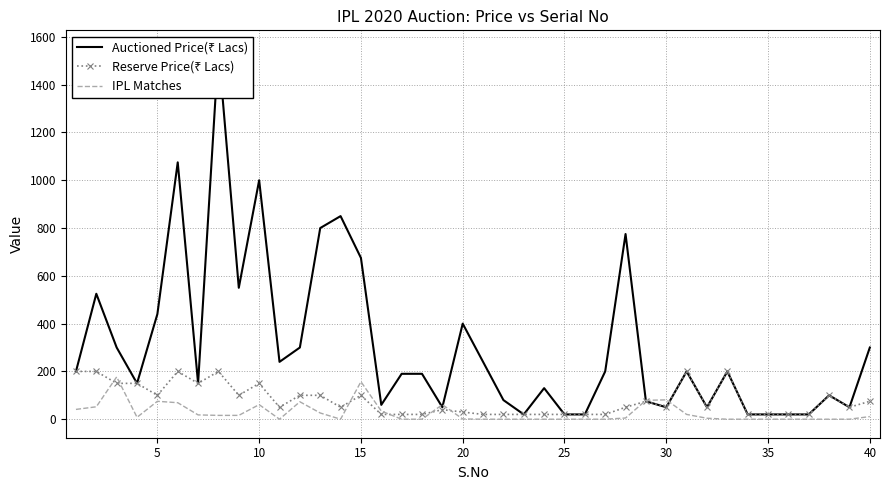

List the series in order of their peak value, highest first.

Auctioned Price(₹ Lacs), Reserve Price(₹ Lacs), IPL Matches